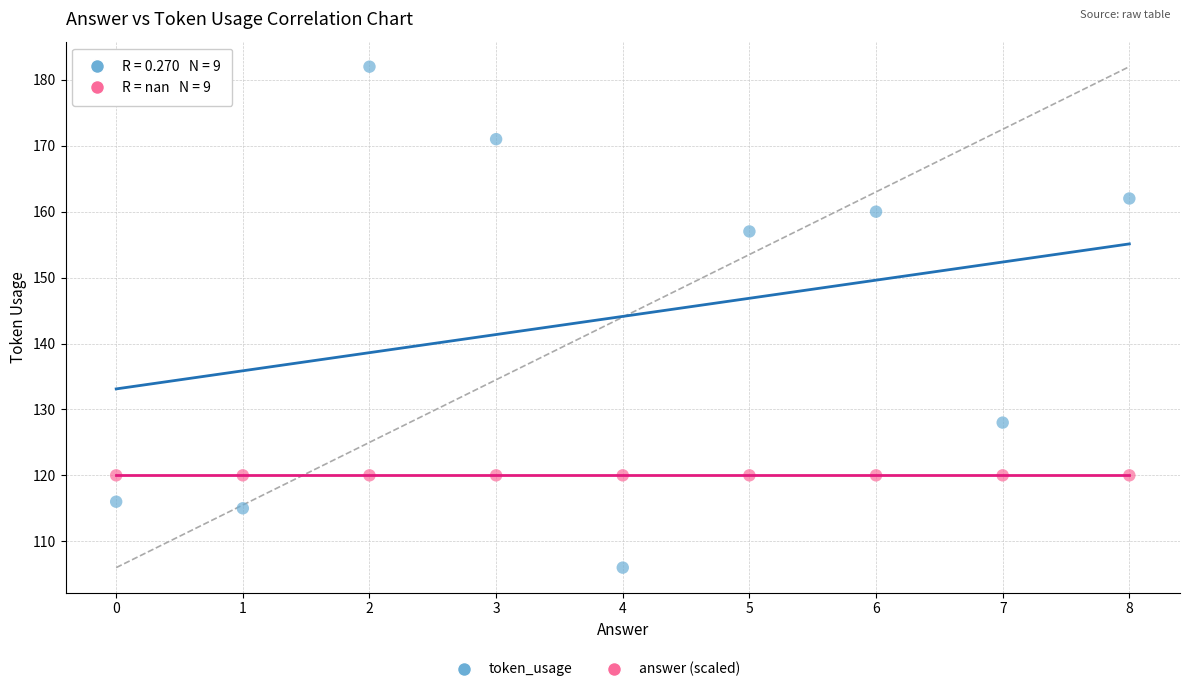

Which series contains the lowest Y value?

token_usage